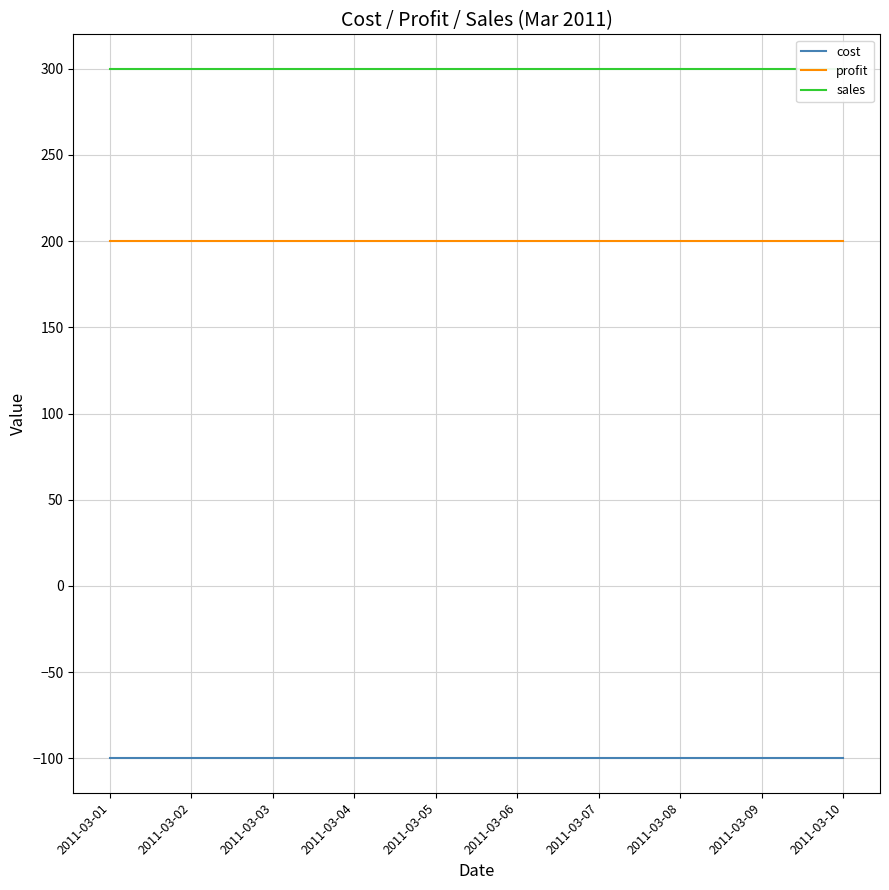

True or false: cost and sales intersect in this chart.

False